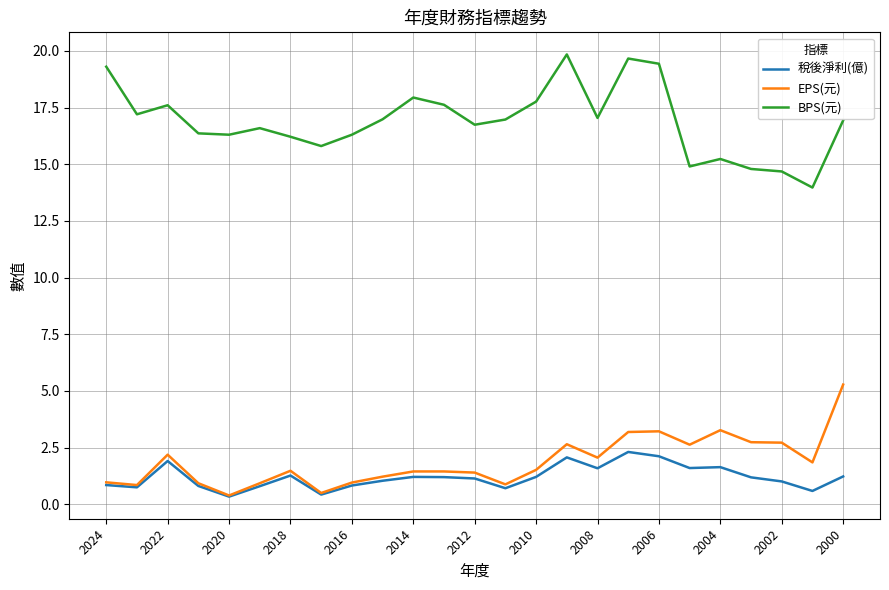

True or false: 稅後淨利(億) and BPS(元) cross at least once.

False